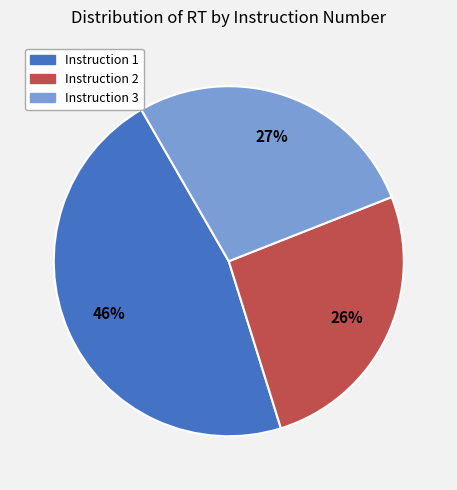

How many slices are in this pie chart?

3